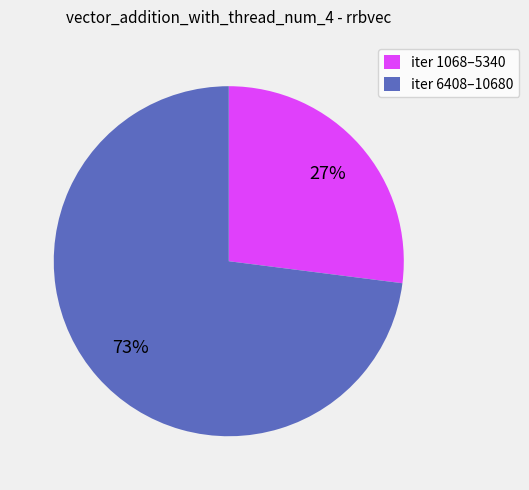

Is it true that iter 6408–10680 is 73% of the pie?

True